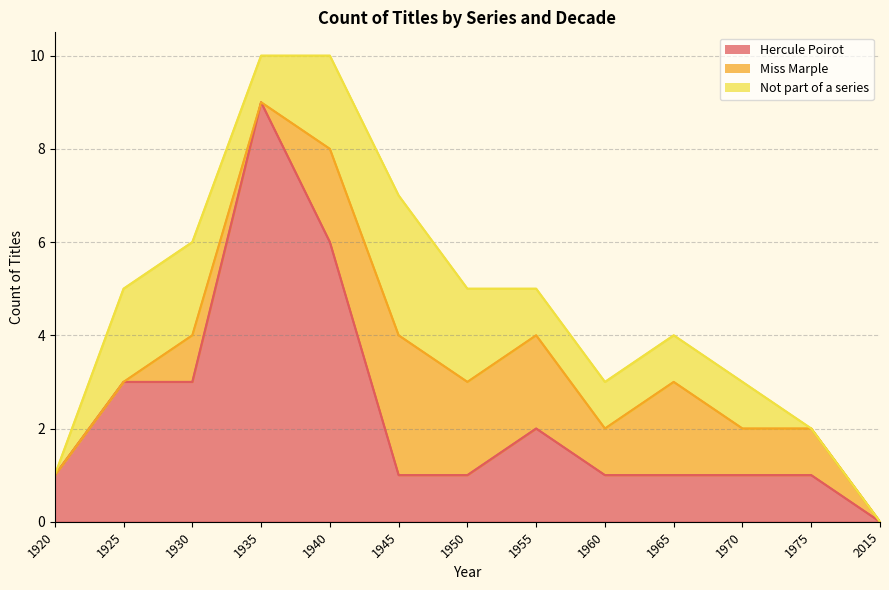

What are all the series names shown in the legend?

Hercule Poirot, Miss Marple, Not part of a series